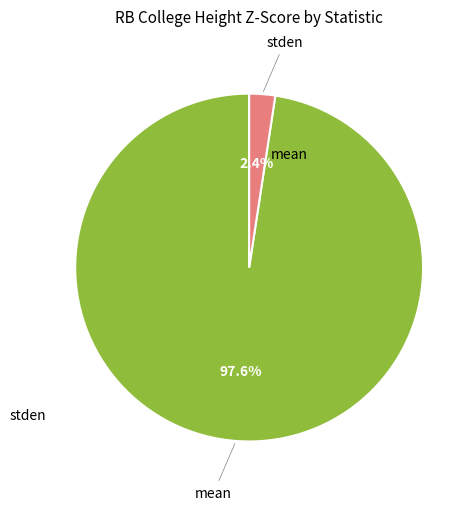

Which slice is the largest?

mean